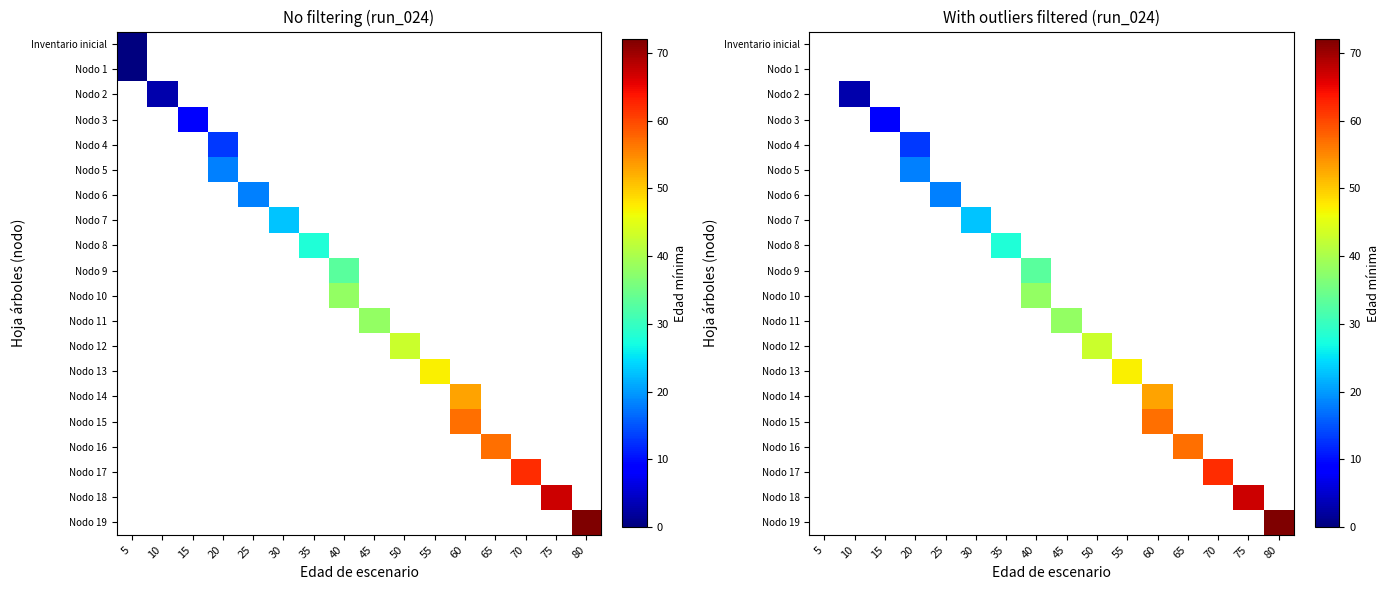

True or false: row_15 has a value of 57.0 at 60.

True